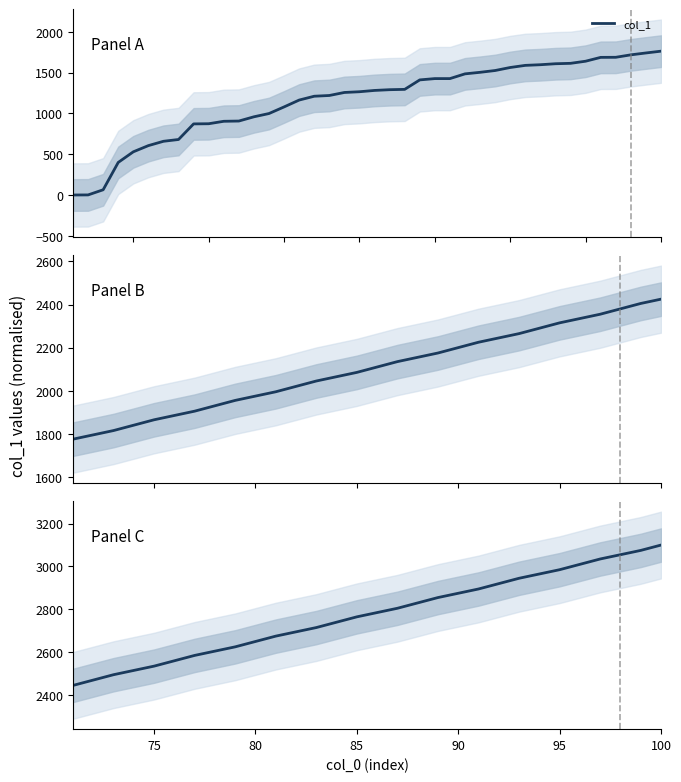

The chart shows a value of 4024 at 75. True or false?

False